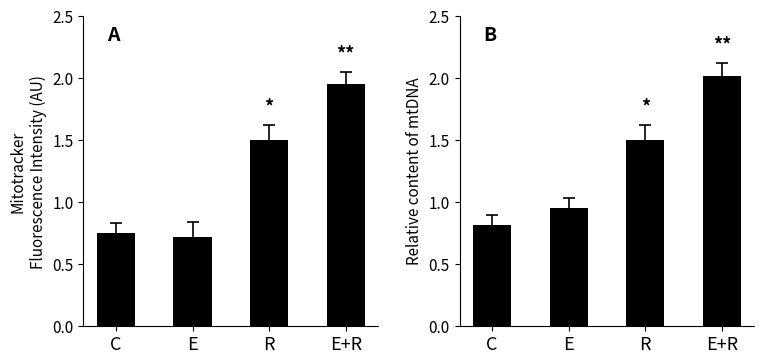

What is the sum of the Relative content of mtDNA values at E and C?

1.8